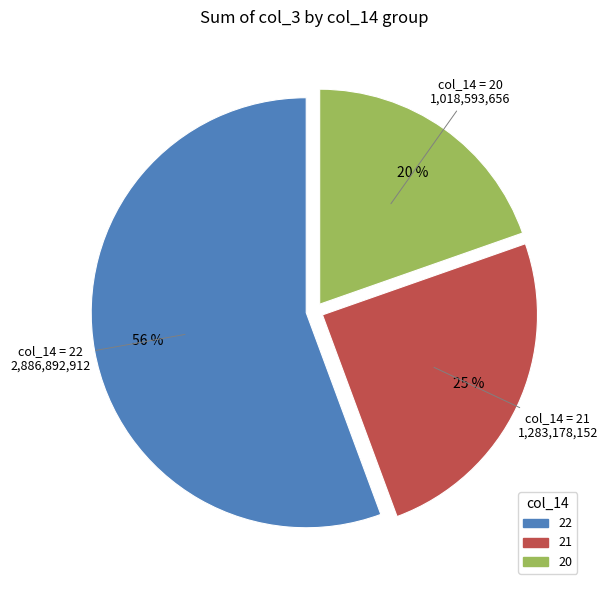

How many slices are in this pie chart?

3